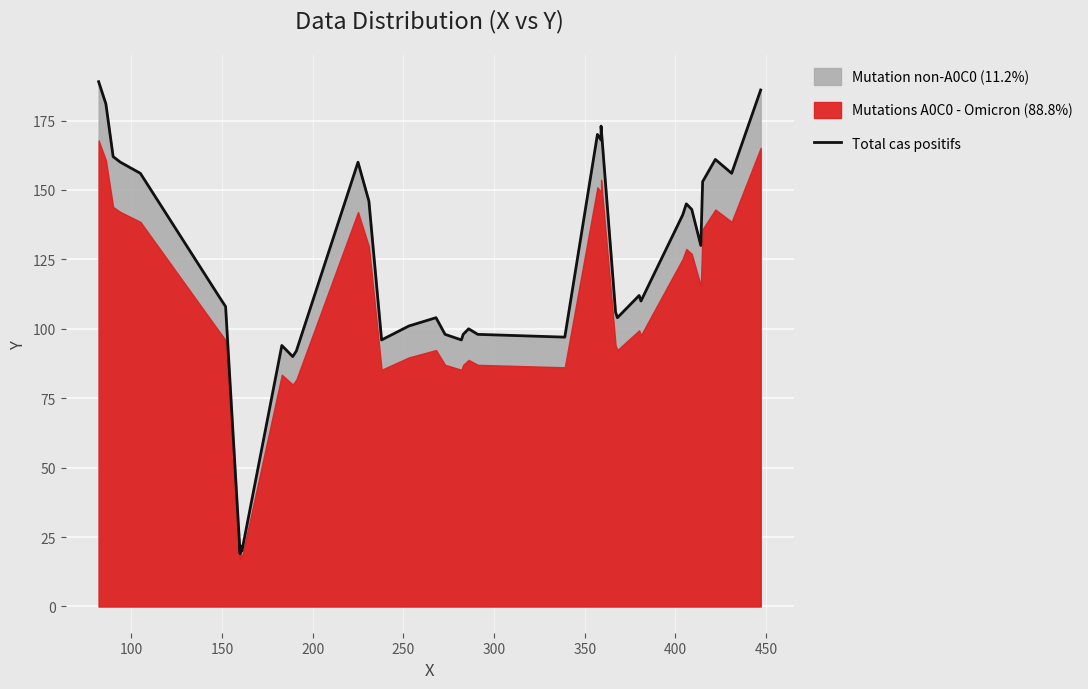

What is the difference between the second highest and minimum values?

167